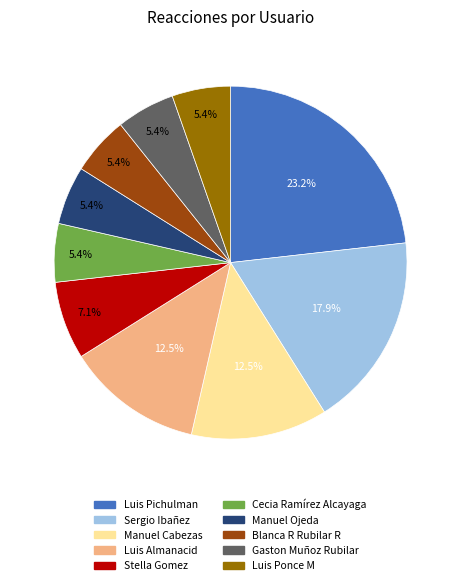

Which category has the biggest portion of the pie?

Luis Pichulman